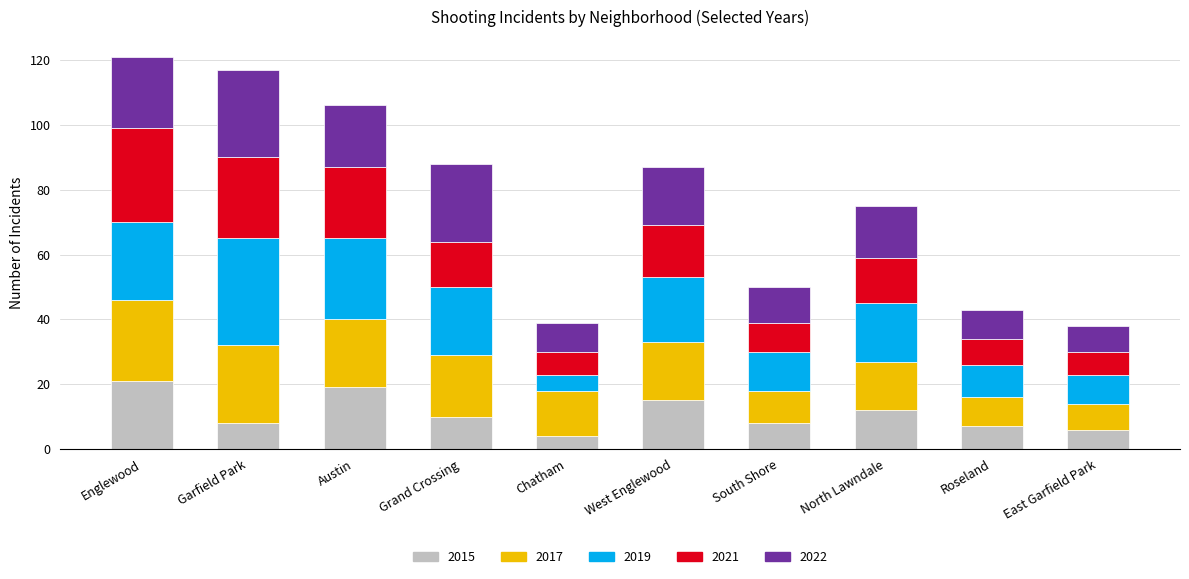

What is the total value across all series at Austin?

106